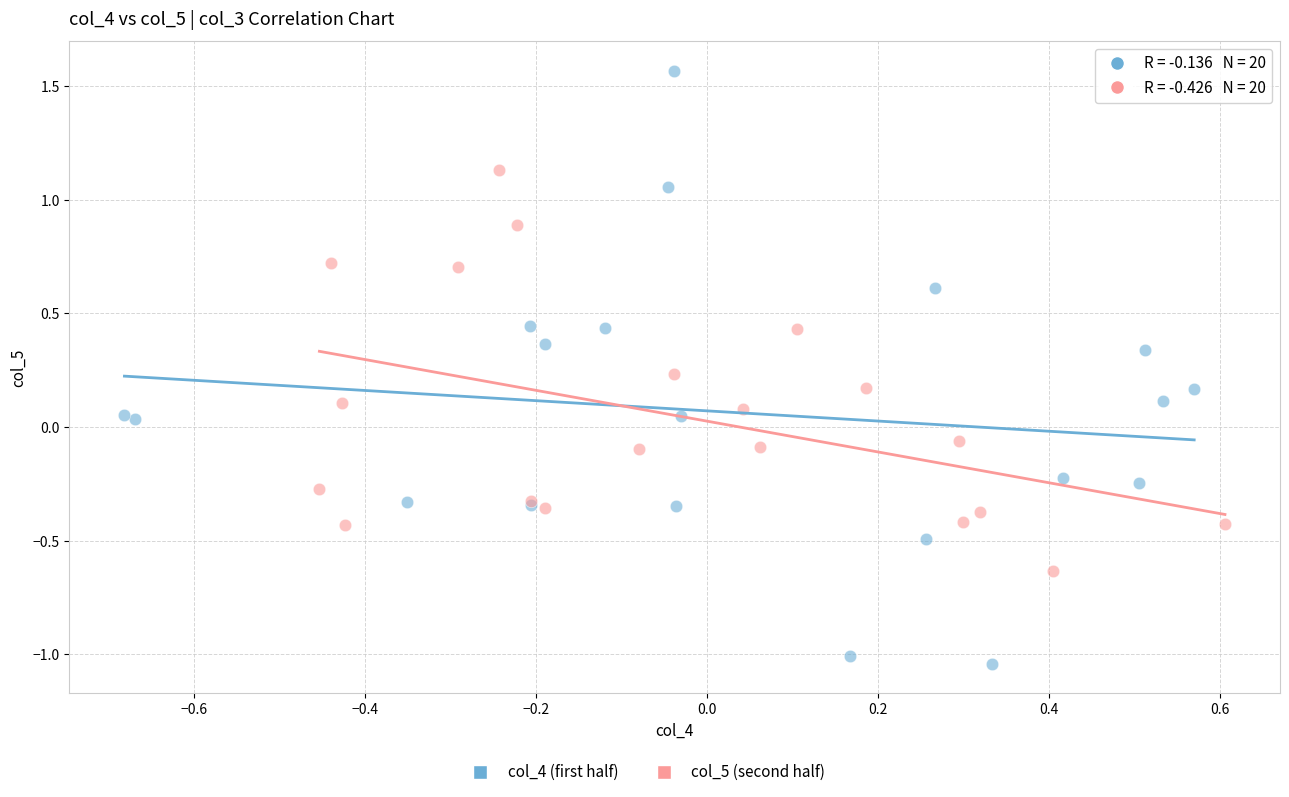

Which series contains the lowest Y value?

col_4 (first half)